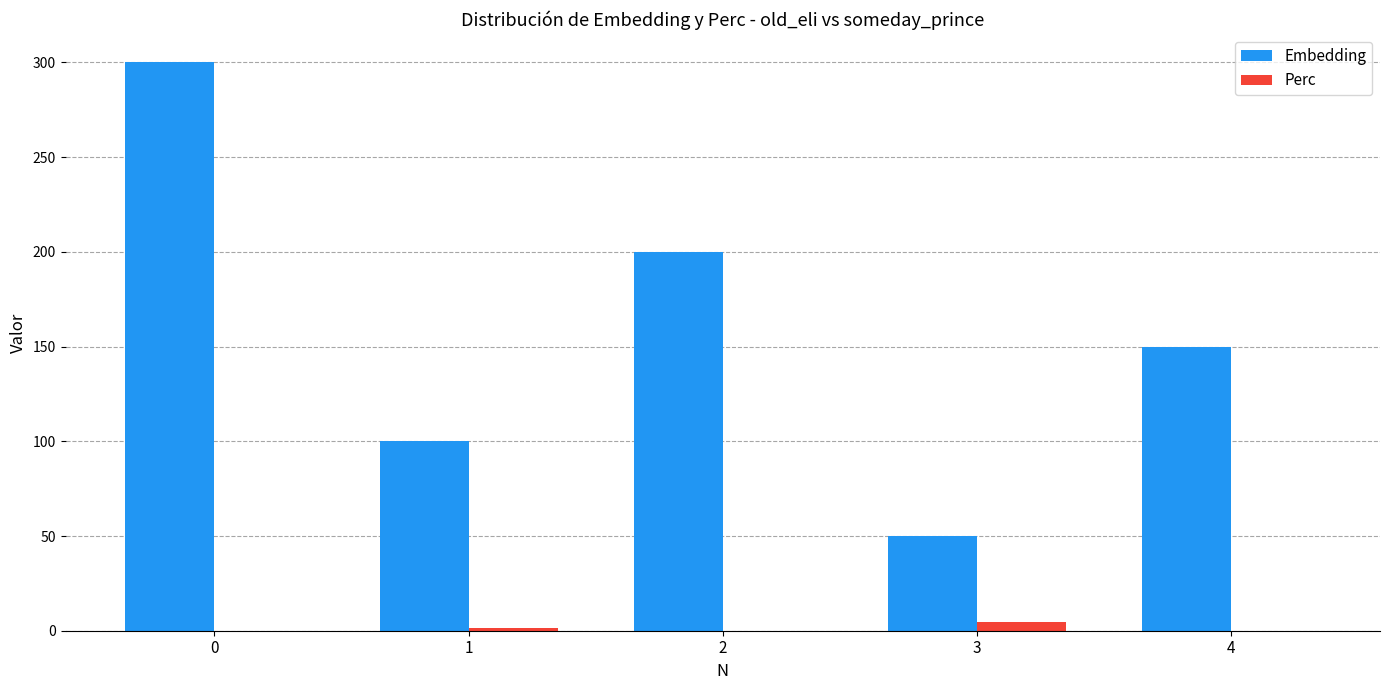

The value of Perc at 2 is 0.0. True or false?

True